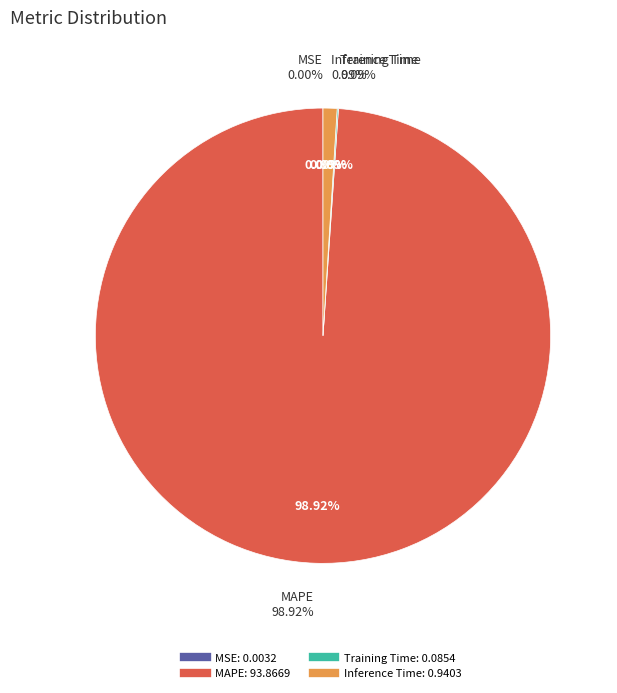

Does Inference Time account for over 50% of the chart?

No